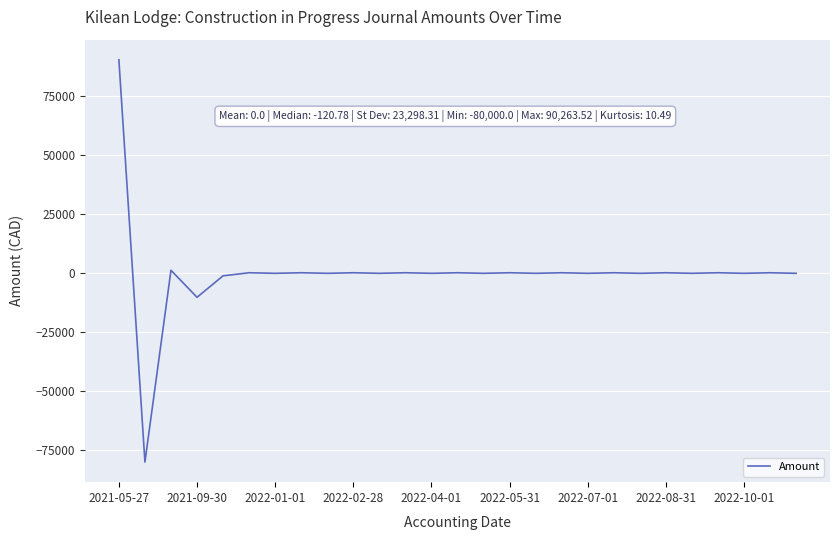

What is the smallest value displayed?

-80000.0